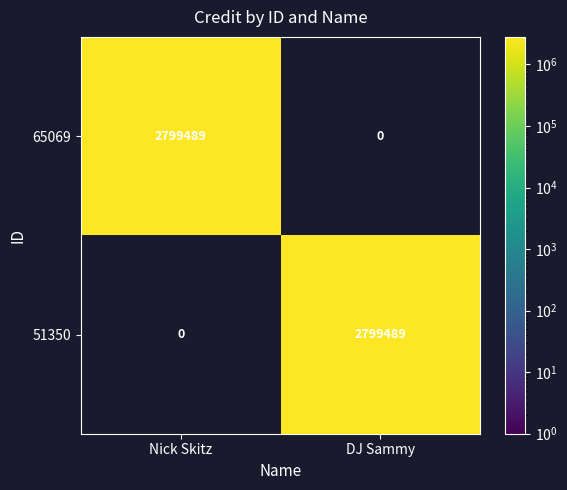

Reading right to left, list all the values displayed in this chart.

65069: DJ Sammy=0	Nick Skitz=2799489
51350: DJ Sammy=2799489	Nick Skitz=0